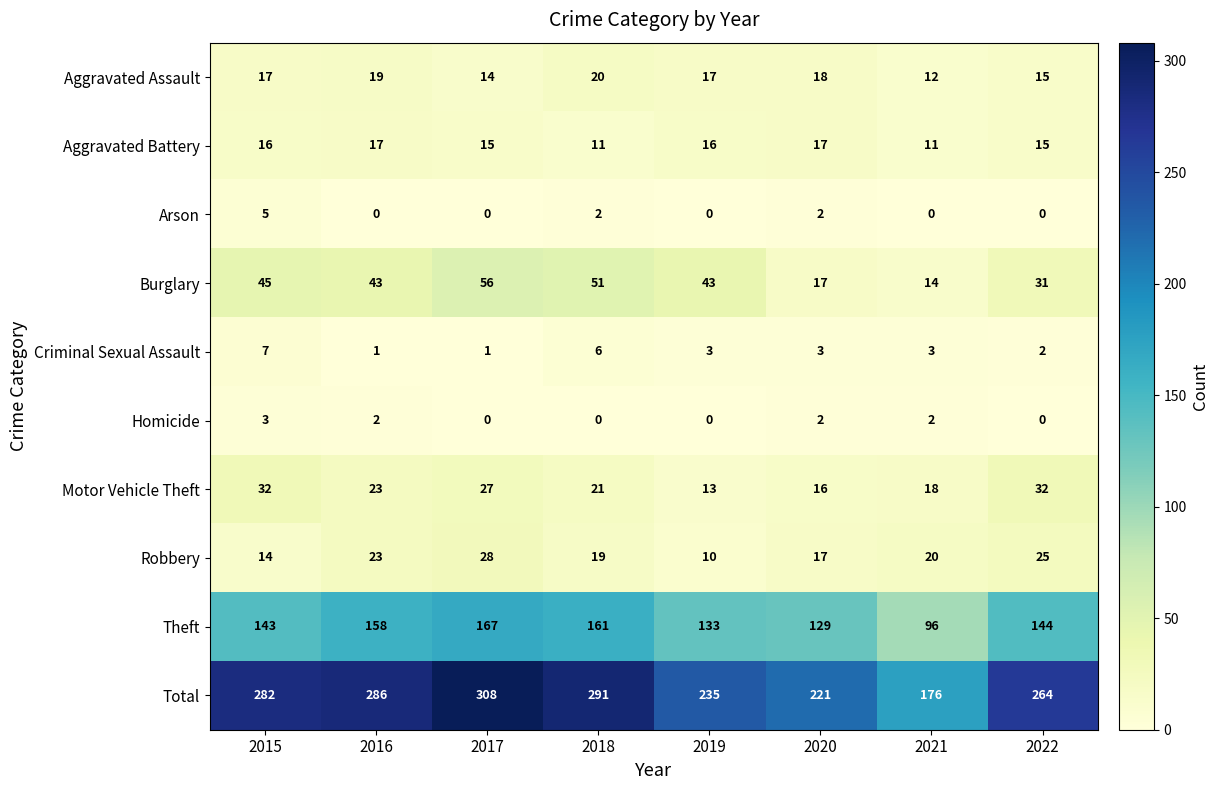

Rank the series by their maximum value, from highest to lowest.

Total, Theft, Burglary, Motor Vehicle Theft, Robbery, Aggravated Assault, Aggravated Battery, Criminal Sexual Assault, Arson, Homicide